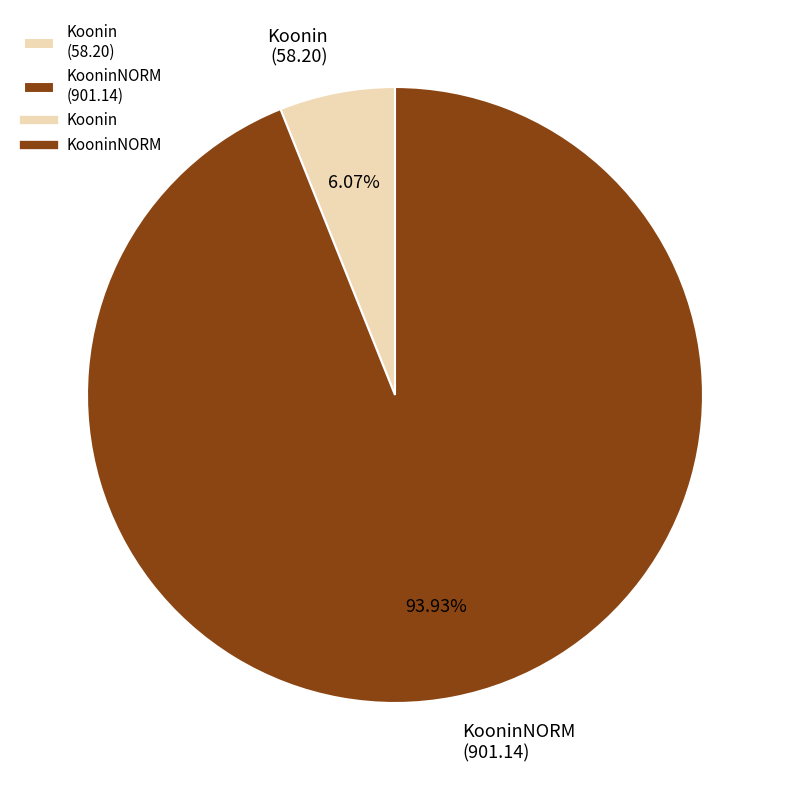

Does any single category account for the majority?

Yes